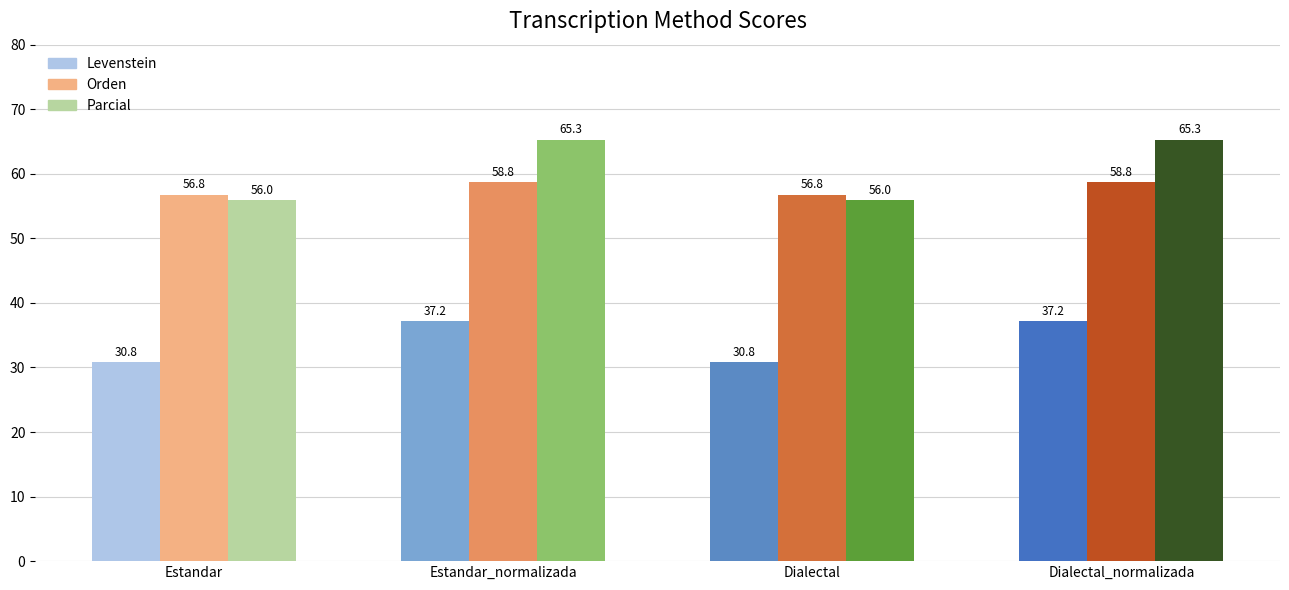

Reading left to right, extract all data points from this chart.

Levenstein: Estandar=30.8	Estandar_normalizada=37.2	Dialectal=30.8	Dialectal_normalizada=37.2
Orden: Estandar=56.8	Estandar_normalizada=58.8	Dialectal=56.8	Dialectal_normalizada=58.8
Parcial: Estandar=56.0	Estandar_normalizada=65.3	Dialectal=56.0	Dialectal_normalizada=65.3